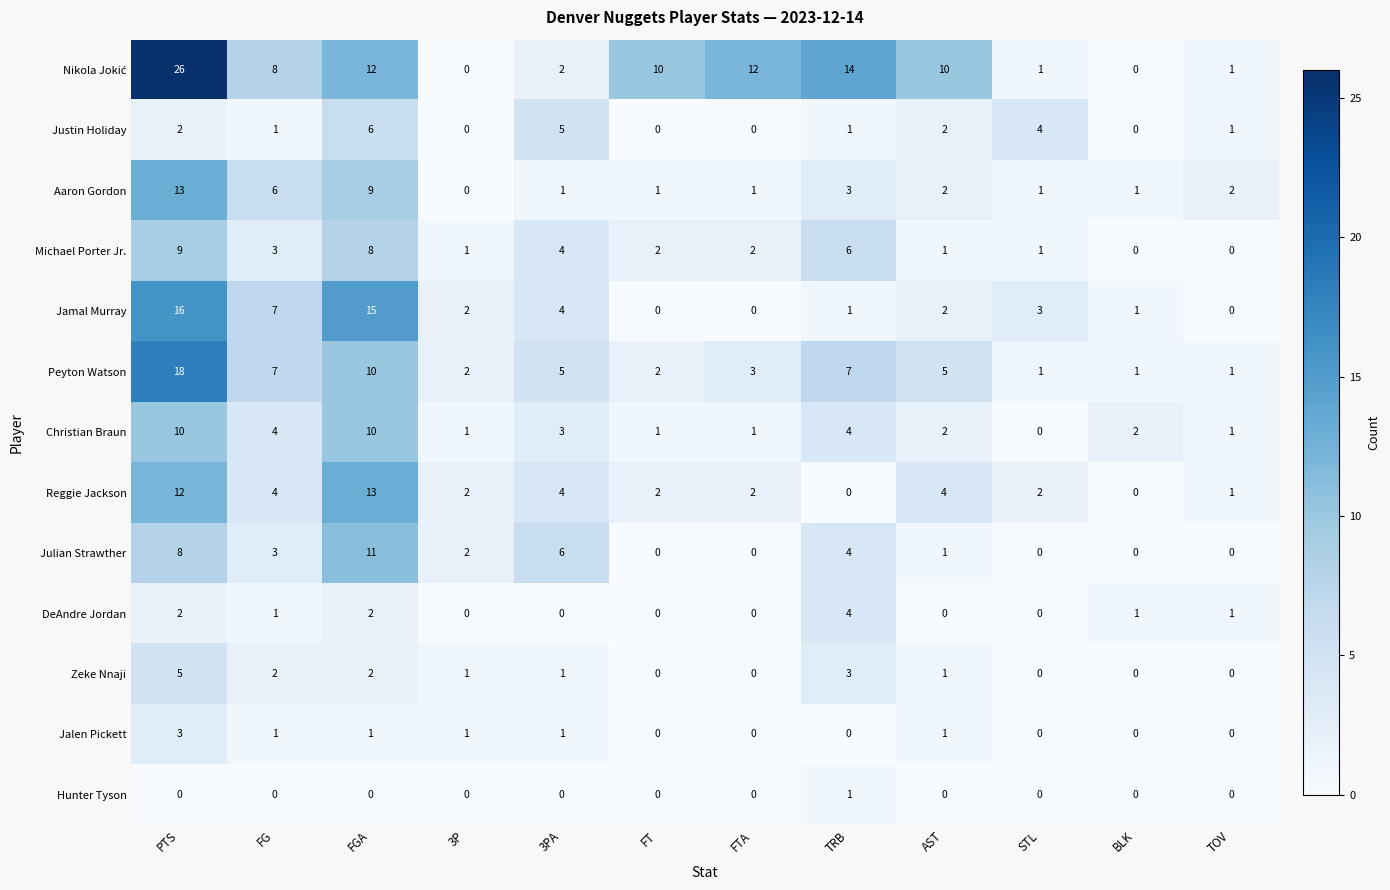

Between FG and FTA, which series saw the biggest shift?

Jamal Murray